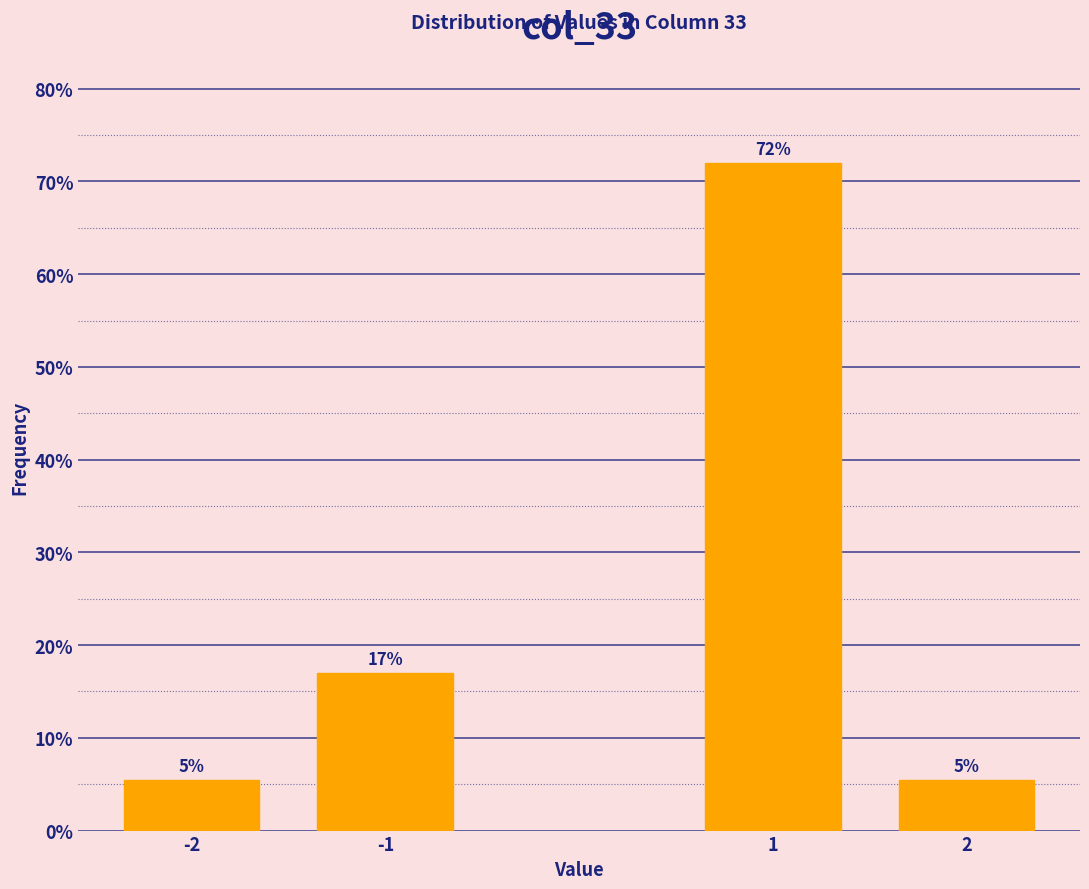

What is the value of the 1st bar from the left?

5.5